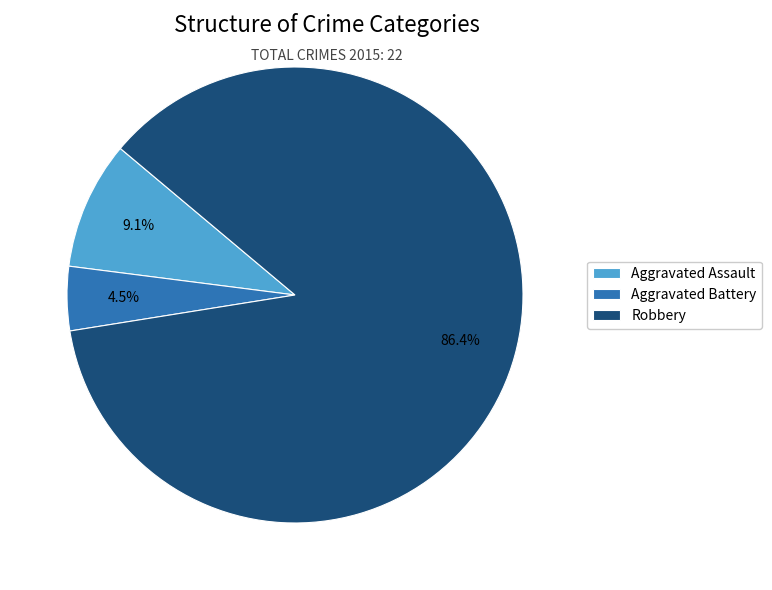

What percentage do Aggravated Battery and Robbery together represent?

90.9%